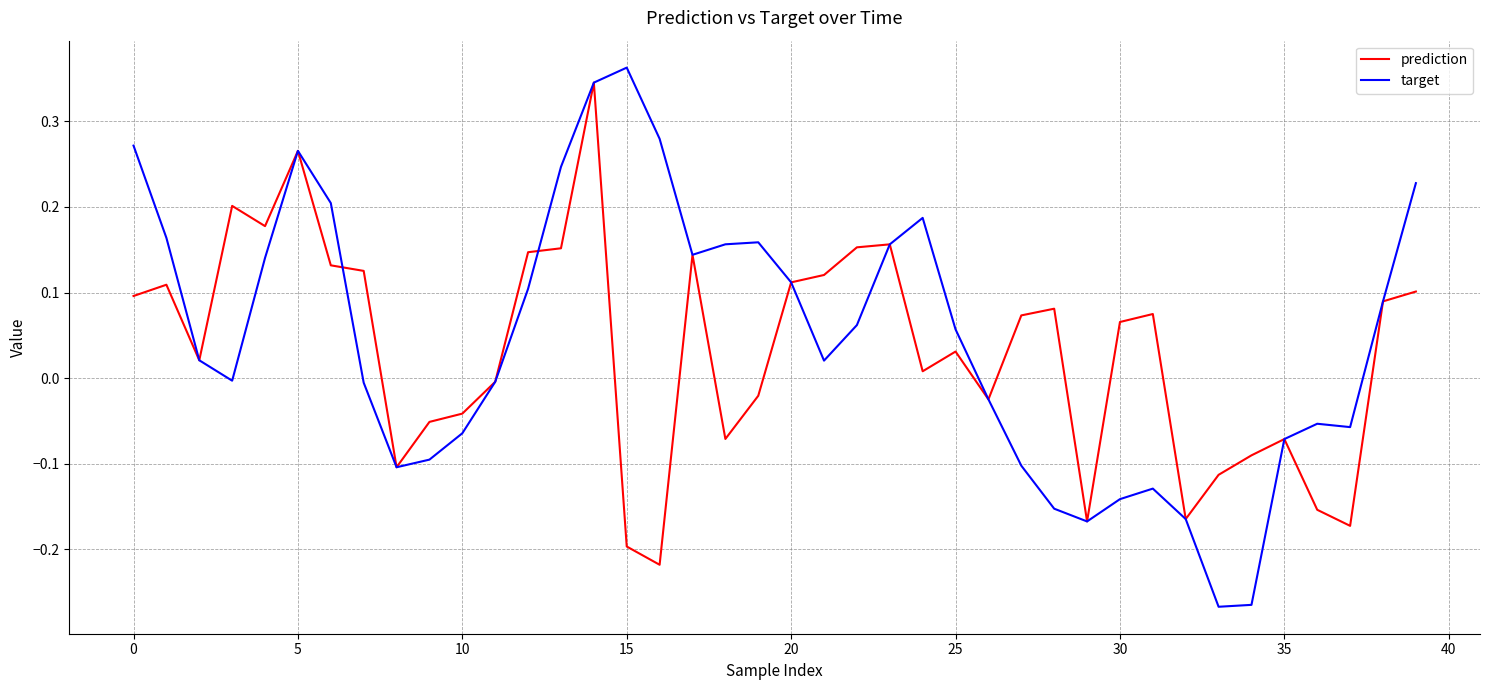

Does the chart have visible grid lines?

Yes